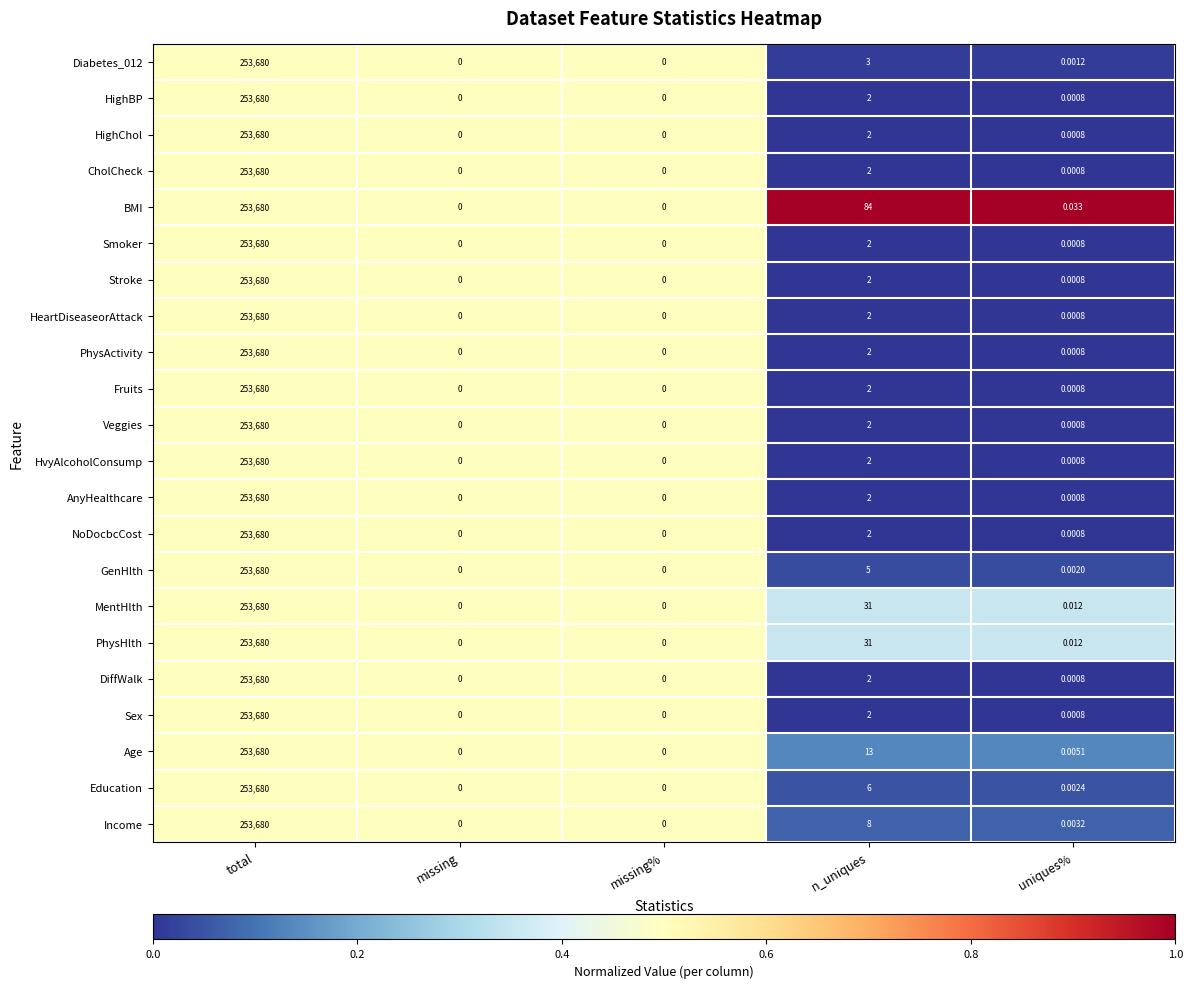

Which category has the highest value across all series?

total